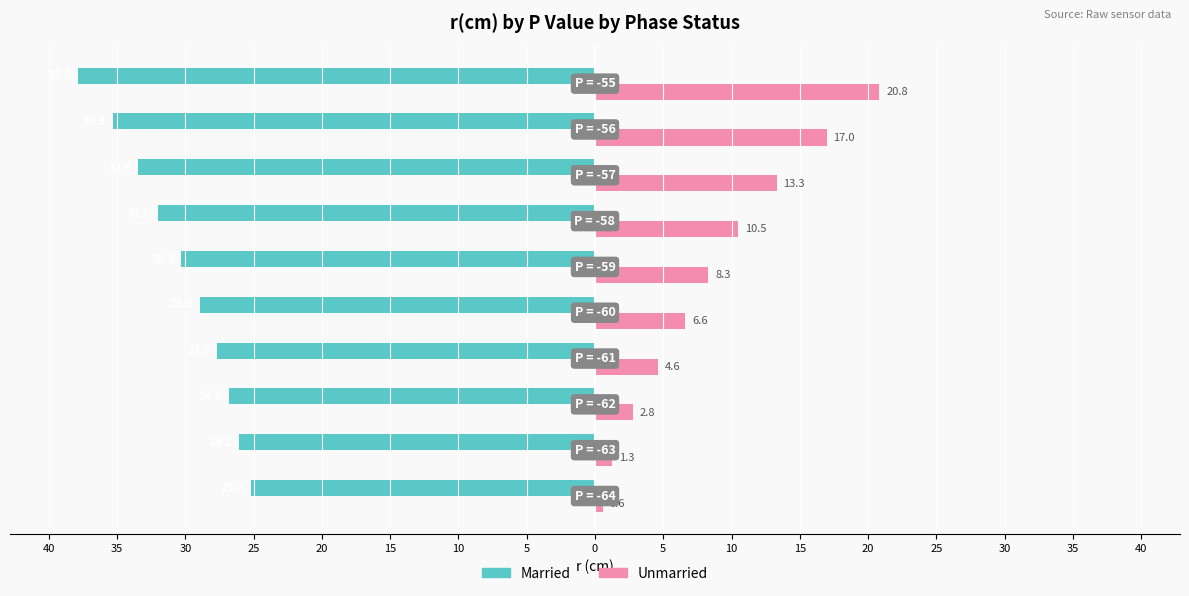

Which series has the widest spread of values?

Unmarried